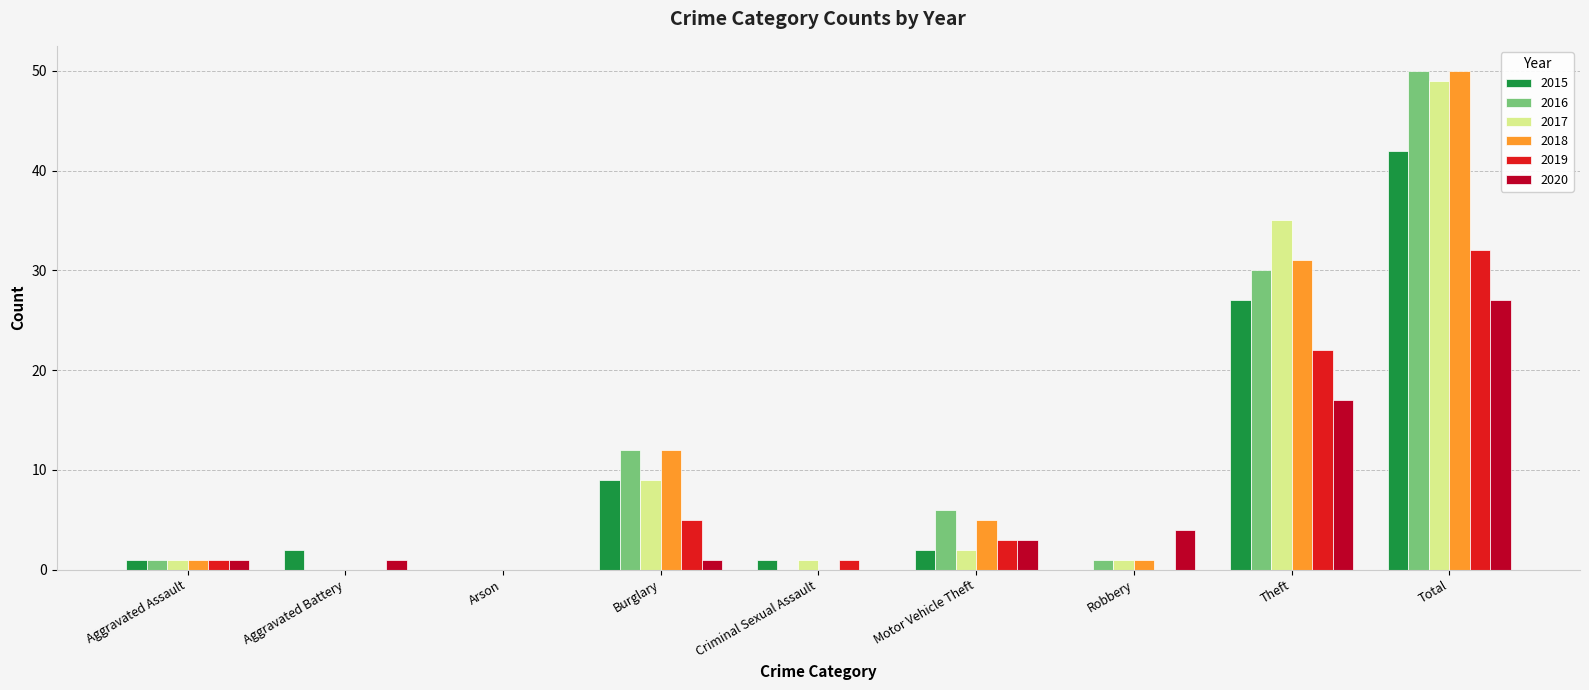

What is the sum of all 2020 values?

54